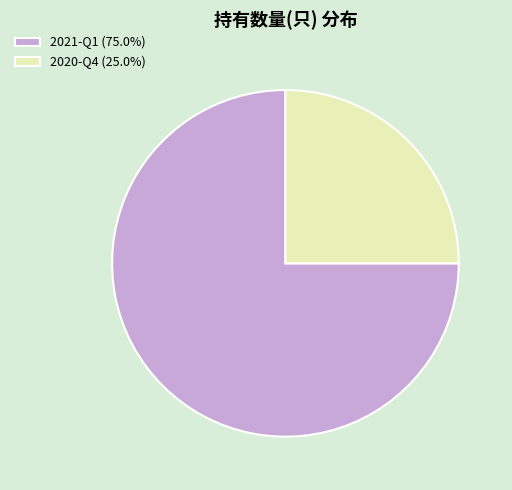

What is the largest slice in the pie chart?

2021-Q1